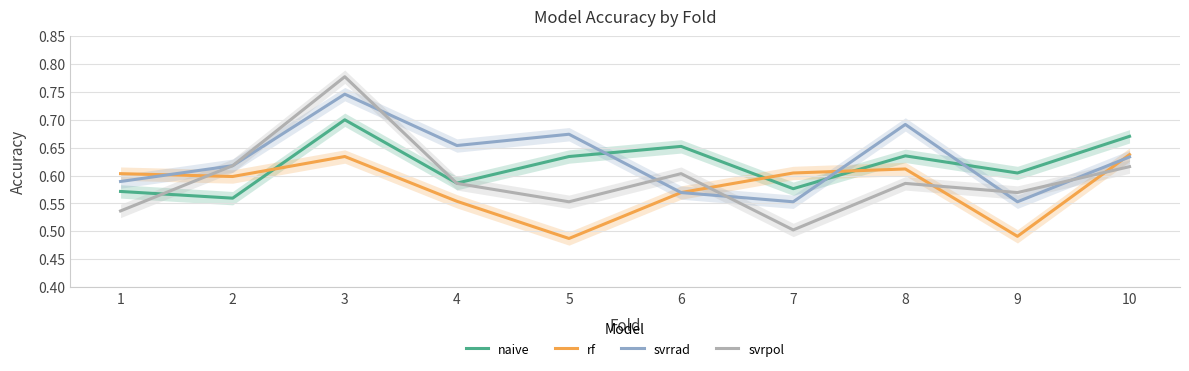

Is it true that naive equals 0.6 at 1?

True